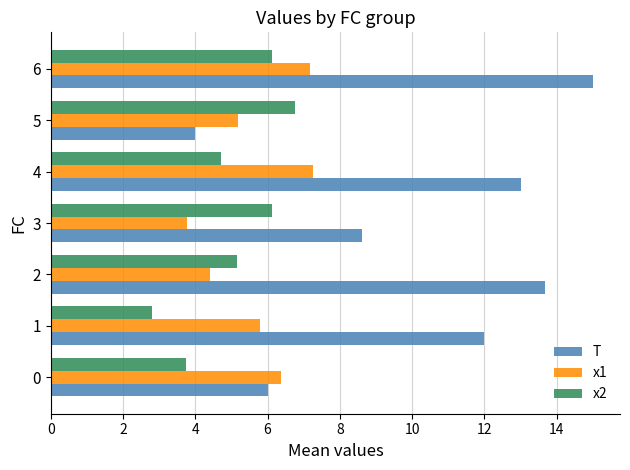

Which series has the widest spread of values?

T